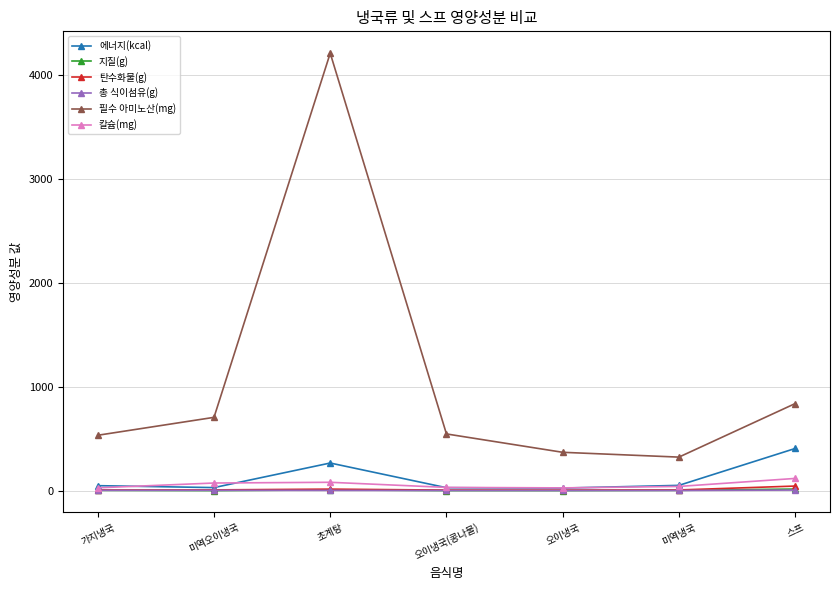

What is the average value of the 필수 아미노산(mg) series?

1073.8